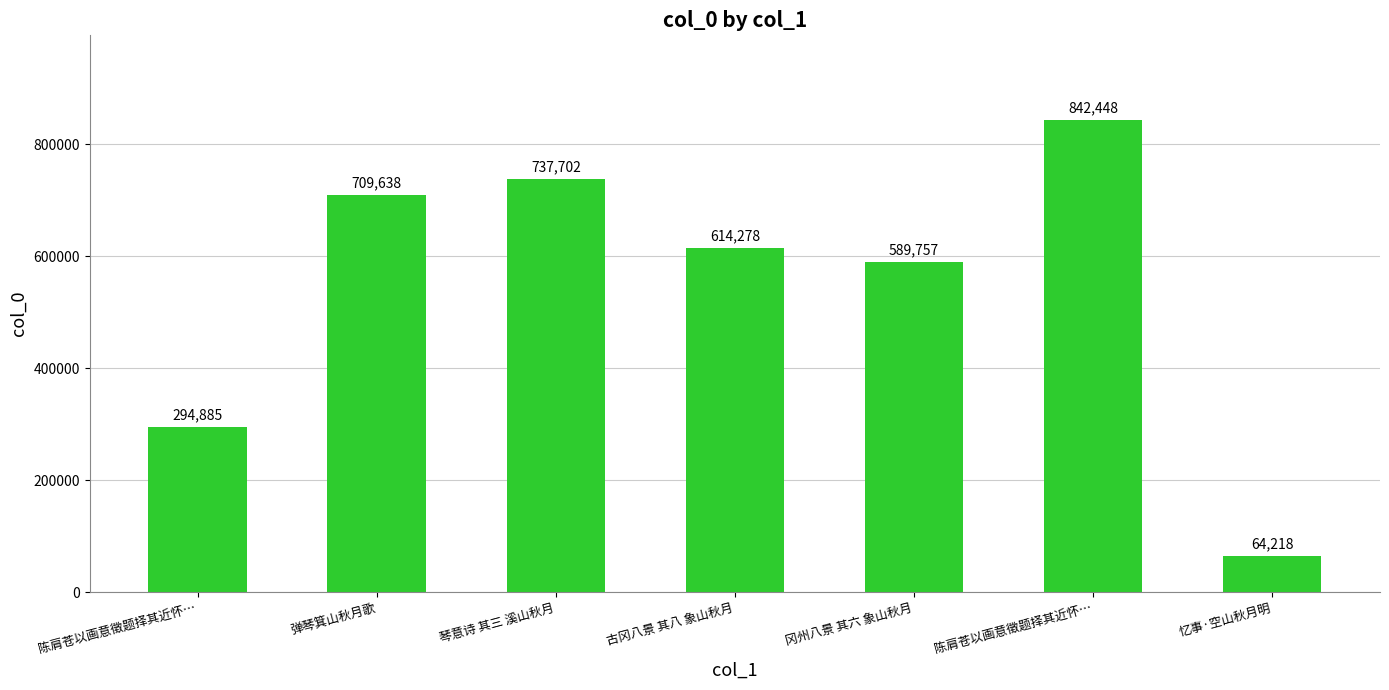

Between 古冈八景 其八 象山秋月 and 忆事·空山秋月明, which is larger?

古冈八景 其八 象山秋月